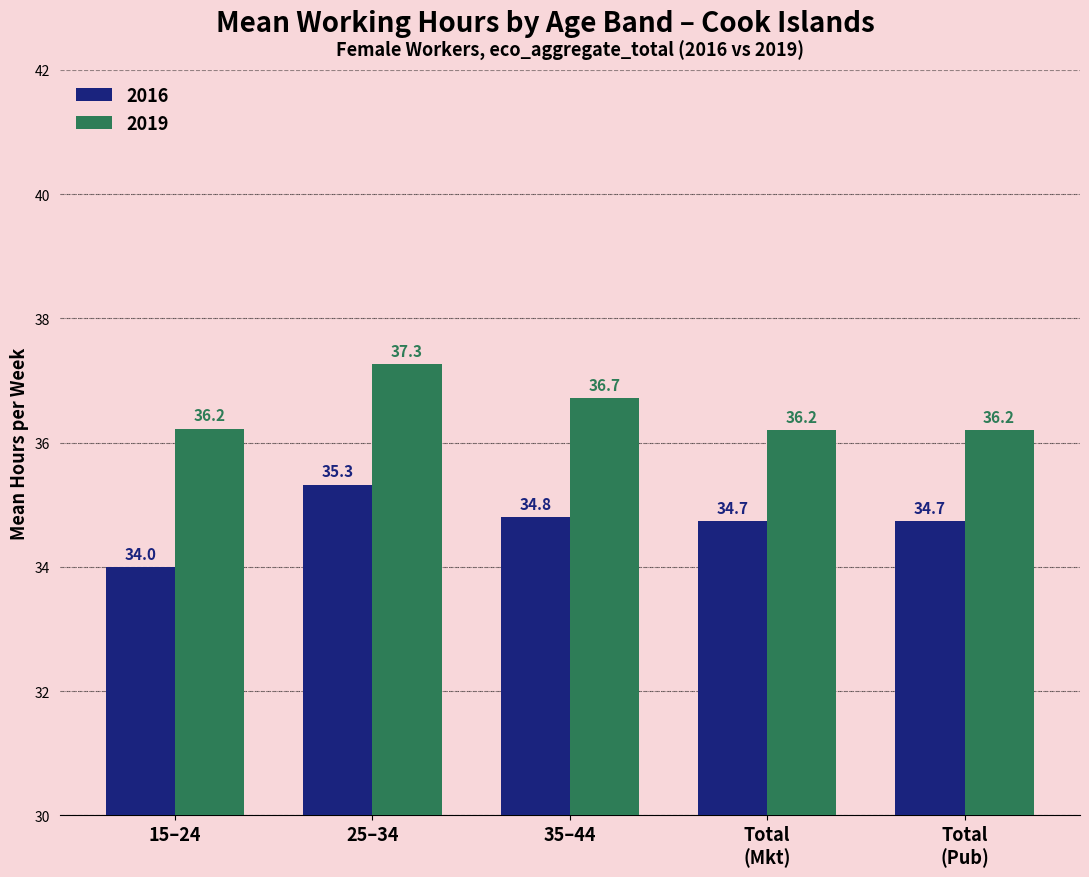

Which series has the widest spread of values?

2016